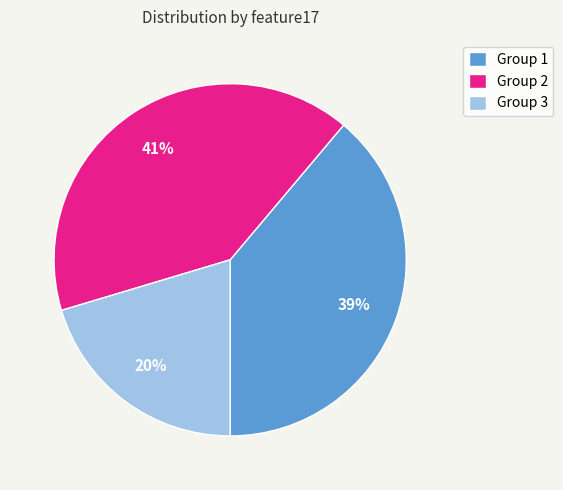

How many slices are in this pie chart?

3